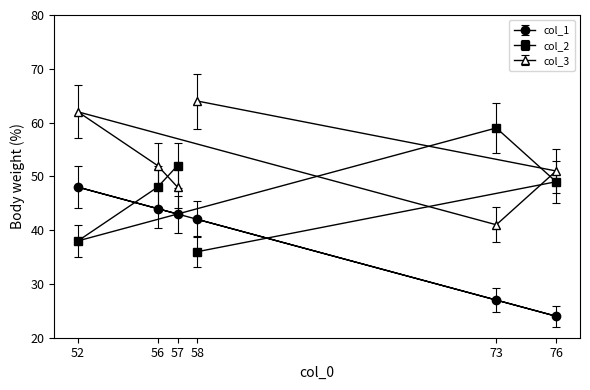

Is this an area chart (filled region under the line)?

No